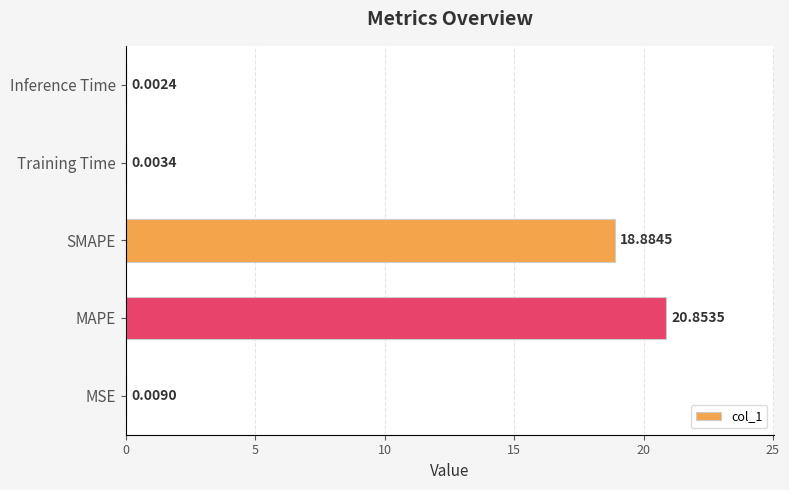

Between Training Time and SMAPE, which is larger?

SMAPE